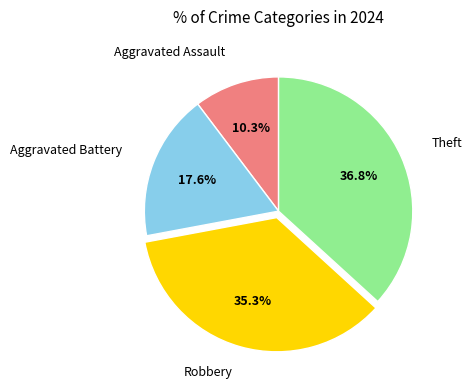

Does any single category account for the majority?

No